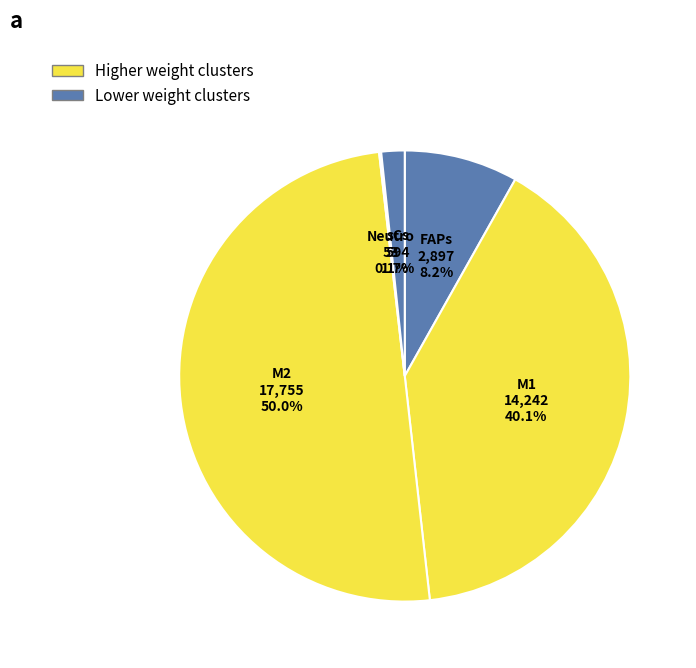

Count the number of slices in the pie.

5